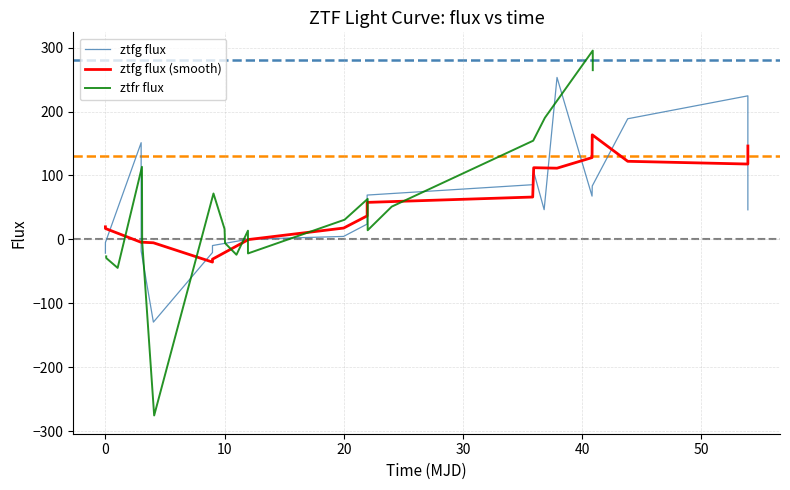

How many lines are shown in the chart?

3